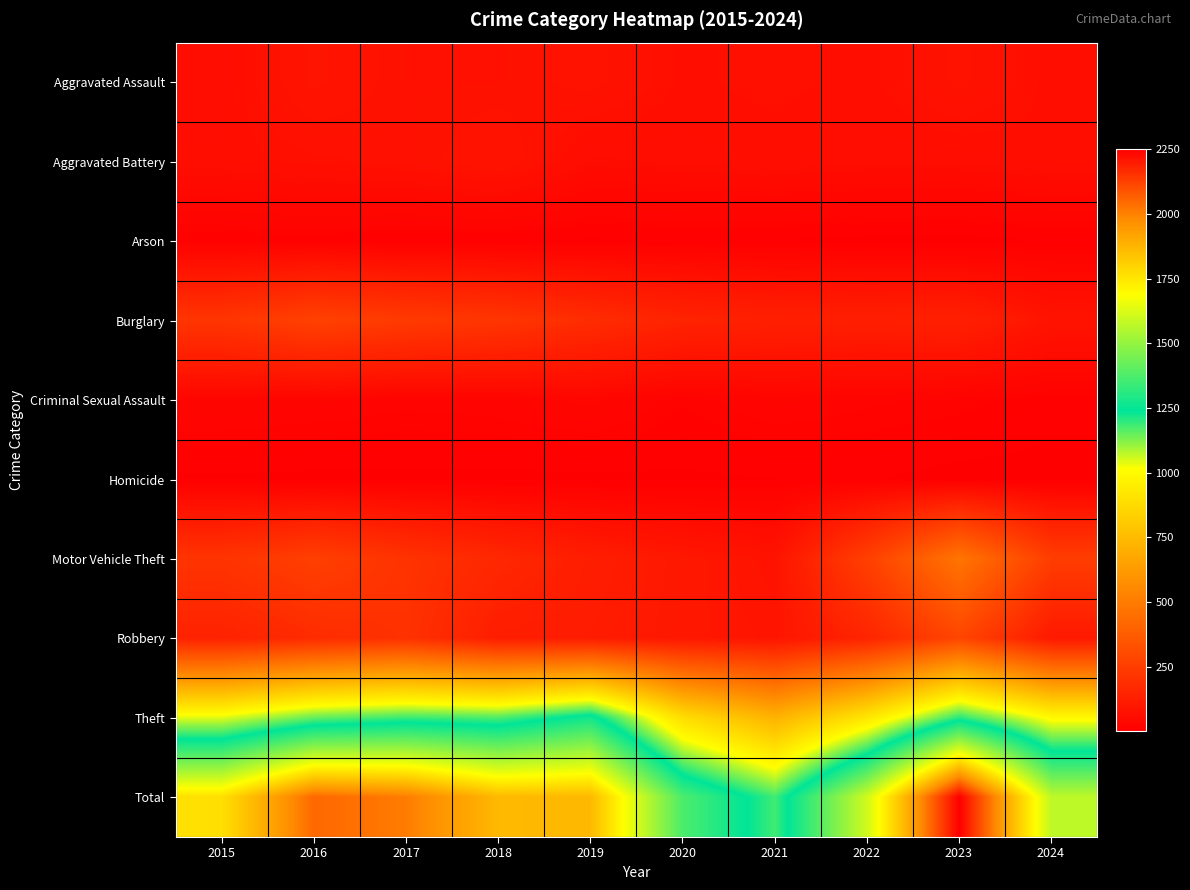

Reading left to right, extract all data points from this chart.

Aggravated Assault: 2015=56	2016=88	2017=72	2018=72	2019=80	2020=62	2021=66	2022=61	2023=79	2024=61
Aggravated Battery: 2015=60	2016=66	2017=71	2018=86	2019=53	2020=57	2021=60	2022=56	2023=56	2024=62
Arson: 2015=10	2016=12	2017=7	2018=7	2019=5	2020=7	2021=6	2022=3	2023=2	2024=7
Burglary: 2015=216	2016=266	2017=237	2018=218	2019=182	2020=146	2021=133	2022=130	2023=134	2024=84
Criminal Sexual Assault: 2015=29	2016=26	2017=22	2018=24	2019=31	2020=16	2021=26	2022=21	2023=18	2024=11
Homicide: 2015=5	2016=4	2017=4	2018=4	2019=4	2020=5	2021=6	2022=7	2023=3	2024=2
Motor Vehicle Theft: 2015=212	2016=259	2017=208	2018=163	2019=123	2020=99	2021=82	2022=259	2023=472	2024=249
Robbery: 2015=139	2016=178	2017=202	2018=121	2019=116	2020=97	2021=88	2022=151	2023=284	2024=105
Theft: 2015=1041	2016=1151	2017=1188	2018=1170	2019=1272	2020=884	2021=716	2022=920	2023=1204	2024=994
Total: 2015=1768	2016=2050	2017=2011	2018=1865	2019=1866	2020=1373	2021=1183	2022=1608	2023=2252	2024=1575